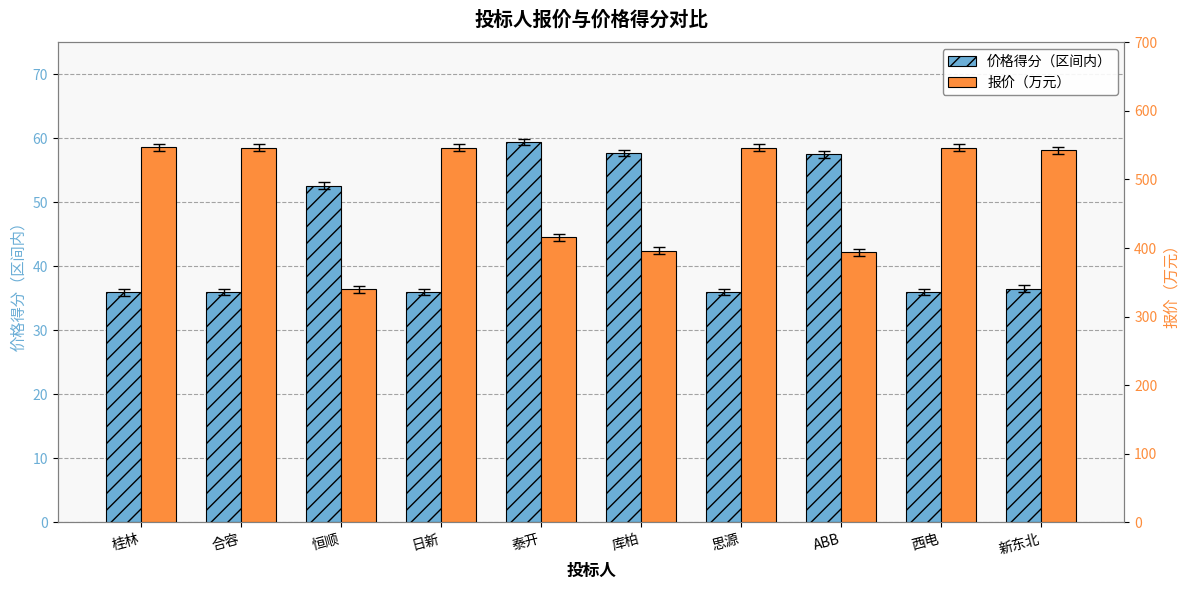

At which category is the sum across all series the highest?

桂林